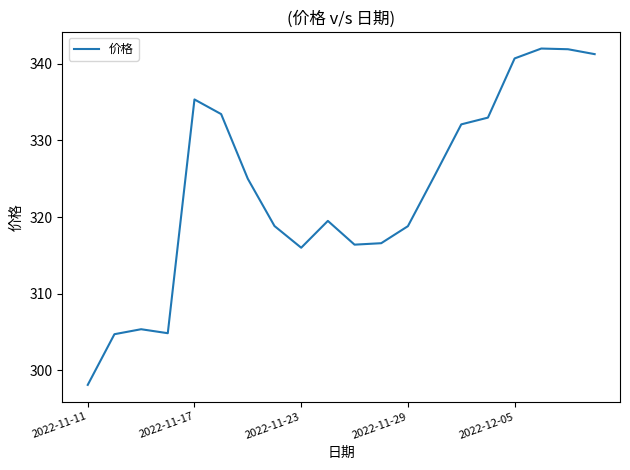

What is the smallest value displayed?

298.1